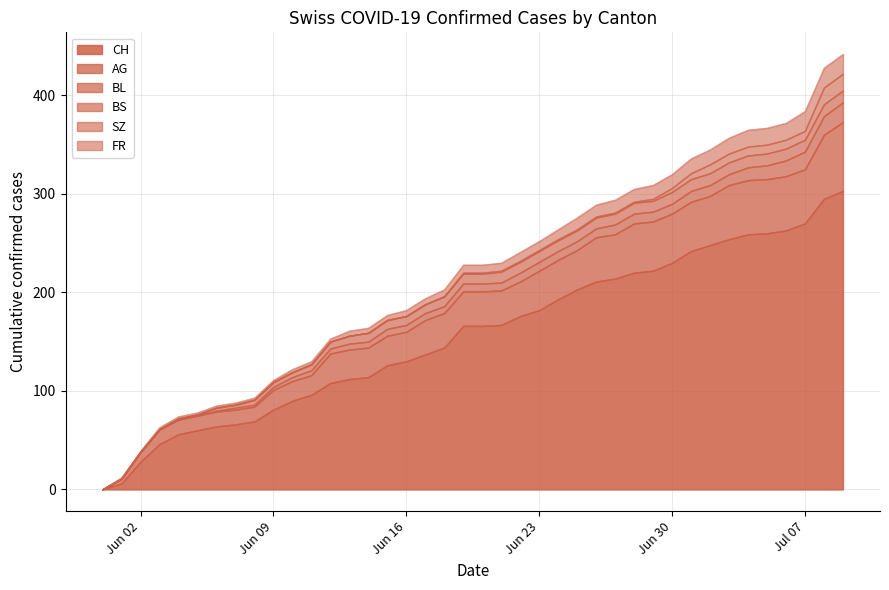

What is the maximum value for CH?

303